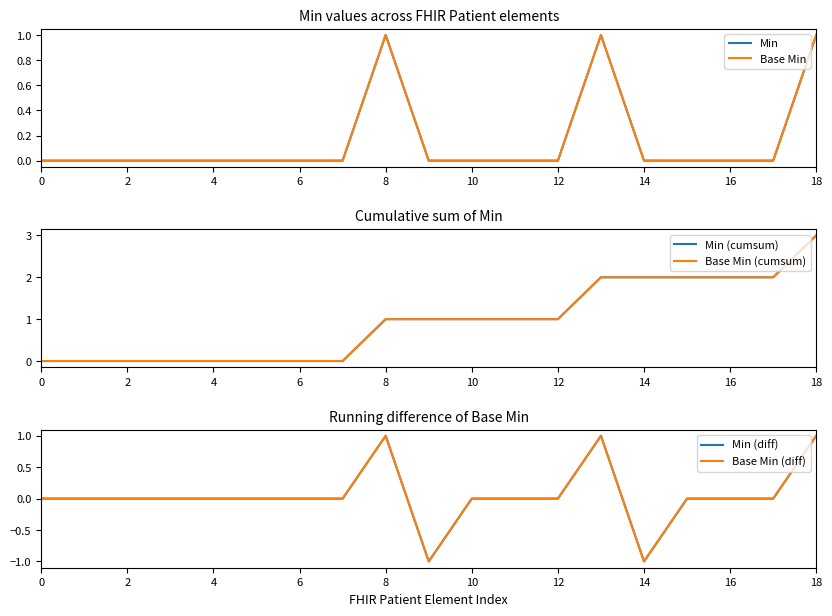

The Min (diff) series shows -1 at 2. True or false?

False